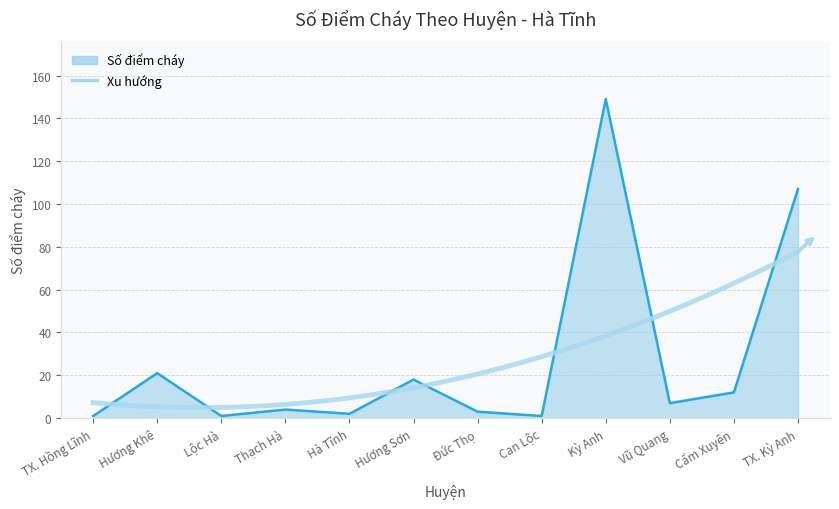

What is the sum of all values?

326